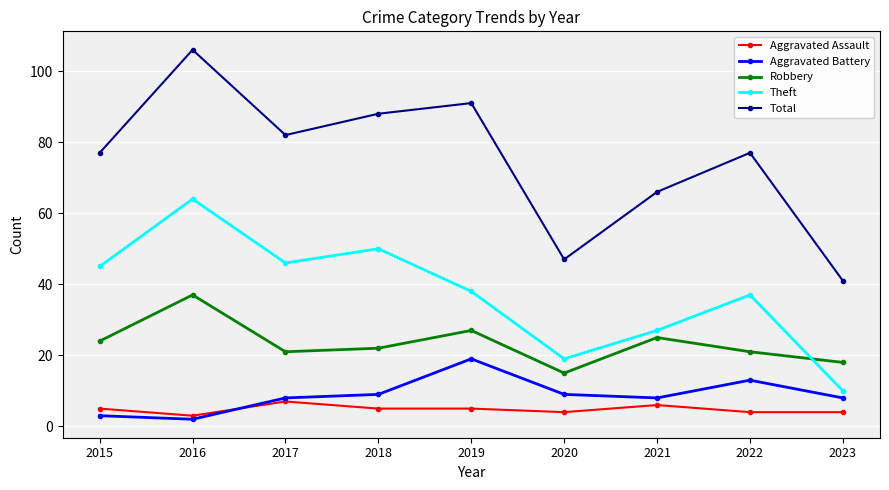

What is the spread (max minus min) of values at 2023?

37